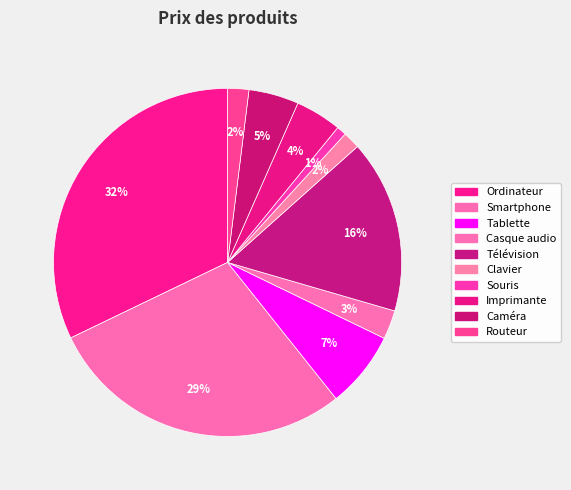

What is the smallest slice in the pie chart?

Souris